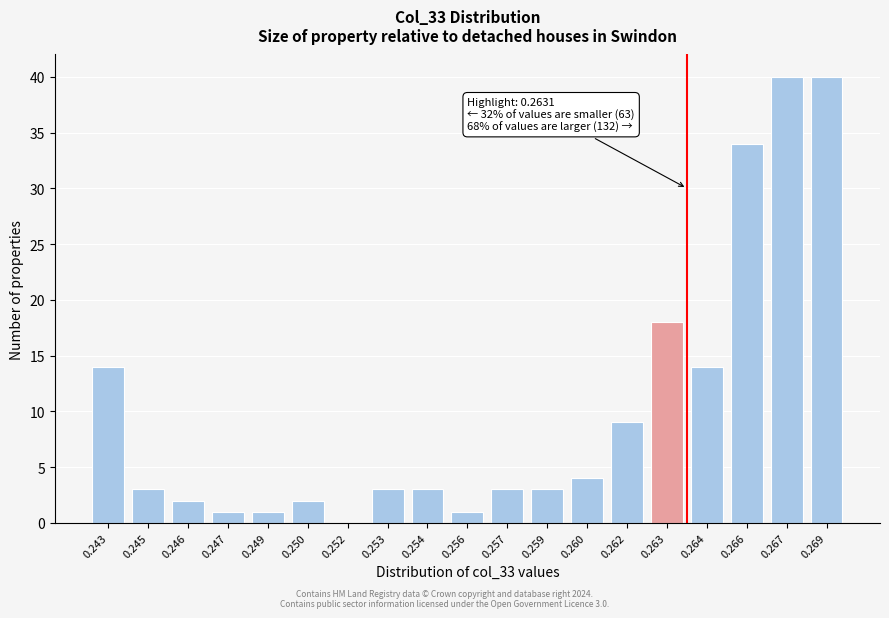

Reading right to left, transcribe all the data shown in this chart.

0.269=40	0.267=40	0.266=34	0.264=14	0.263=18	0.262=9	0.260=4	0.259=3	0.257=3	0.256=1	0.254=3	0.253=3	0.252=0	0.250=2	0.249=1	0.247=1	0.246=2	0.245=3	0.243=14